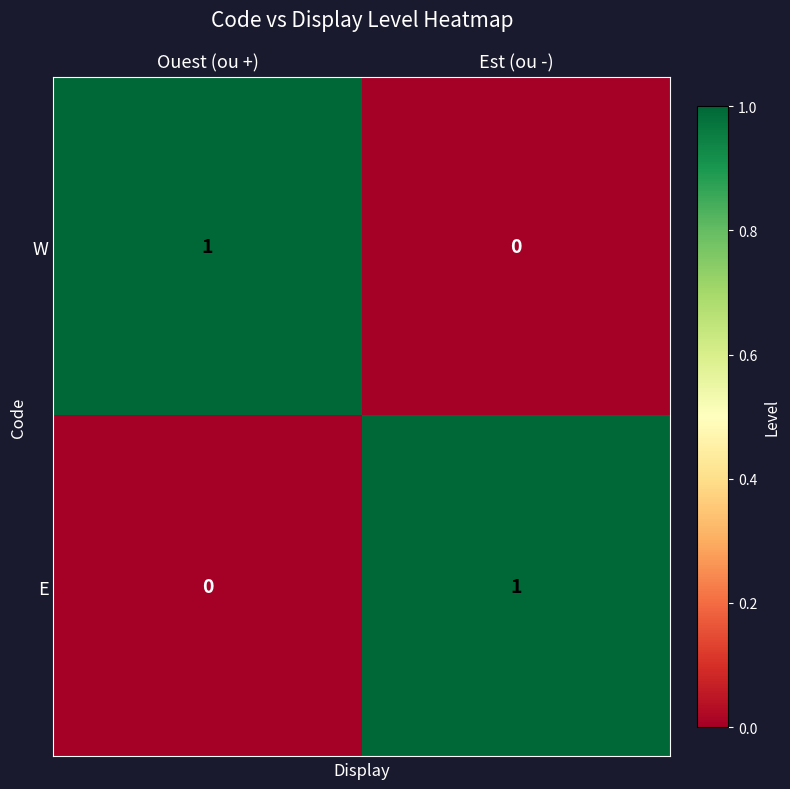

At Est (ou -), list the series in order from largest to smallest.

E, W